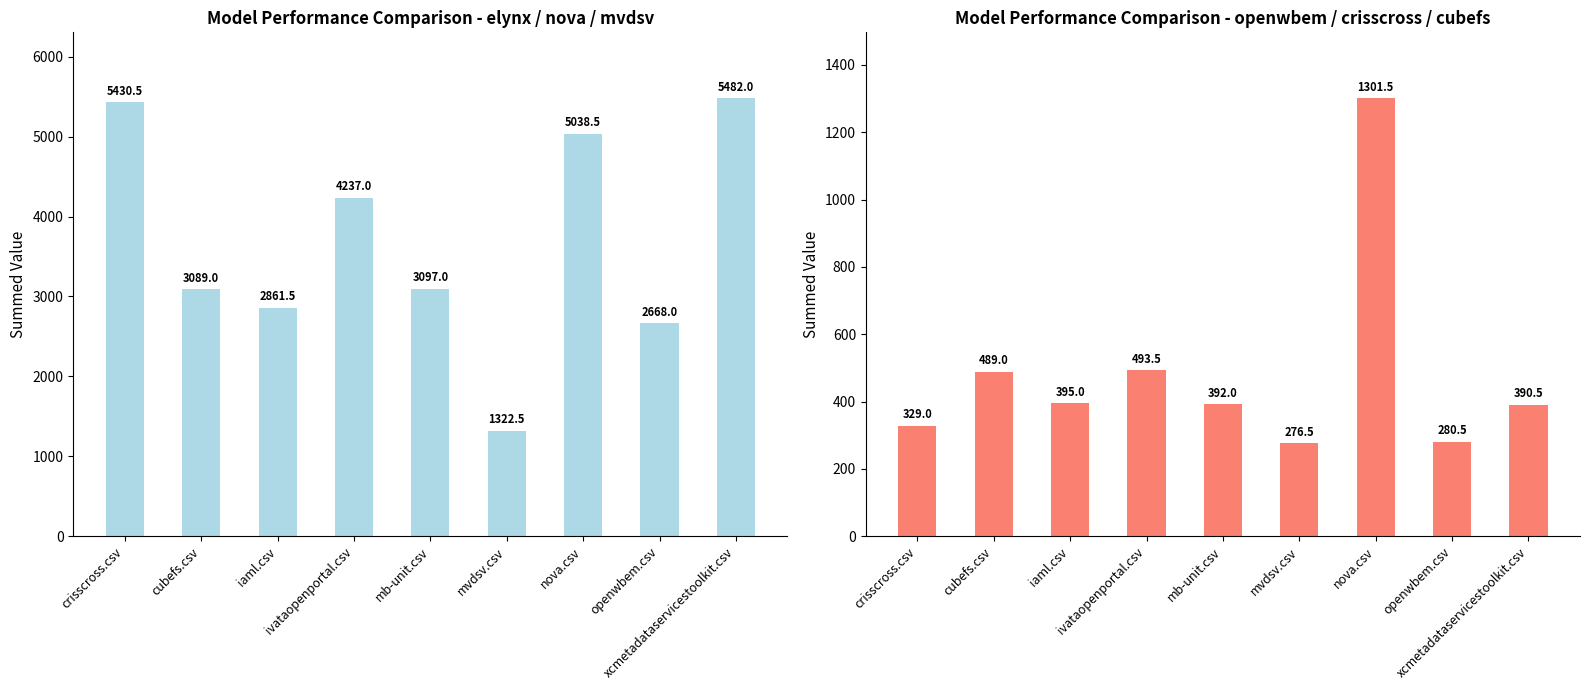

Reading left to right, transcribe all the data shown in this chart.

elynx+nova+mvdsv: crisscross.csv=5430.5	cubefs.csv=3089.0	iaml.csv=2861.5	ivataopenportal.csv=4237.0	mb-unit.csv=3097.0	mvdsv.csv=1322.5	nova.csv=5038.5	openwbem.csv=2668.0	xcmetadataservicestoolkit.csv=5482.0
openwbem+crisscross+cubefs: crisscross.csv=329.0	cubefs.csv=489.0	iaml.csv=395.0	ivataopenportal.csv=493.5	mb-unit.csv=392.0	mvdsv.csv=276.5	nova.csv=1301.5	openwbem.csv=280.5	xcmetadataservicestoolkit.csv=390.5